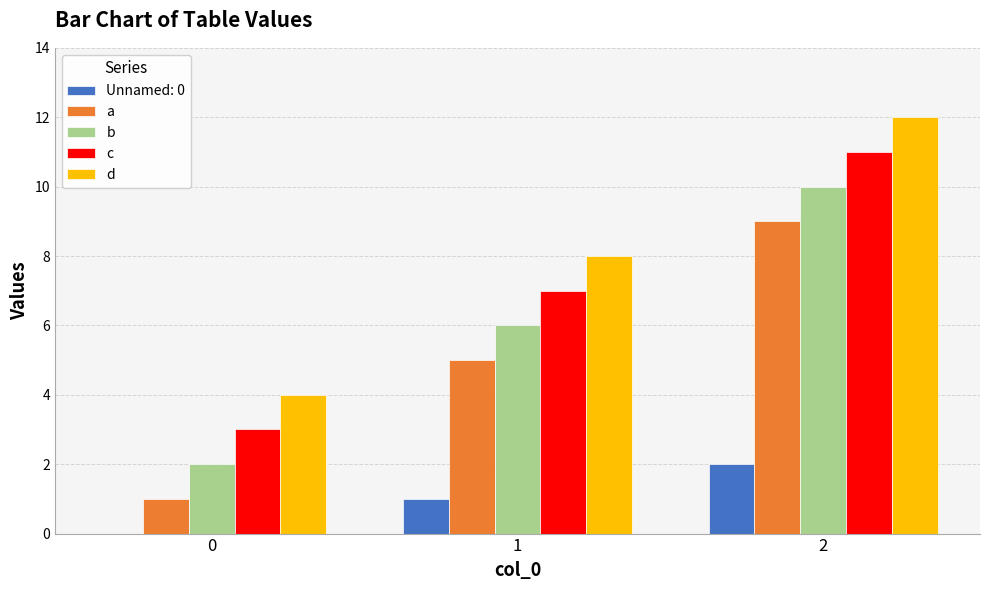

Reading left to right, what are all the values shown in this chart?

Unnamed: 0: 0=0	1=1	2=2
a: 0=1	1=5	2=9
b: 0=2	1=6	2=10
c: 0=3	1=7	2=11
d: 0=4	1=8	2=12